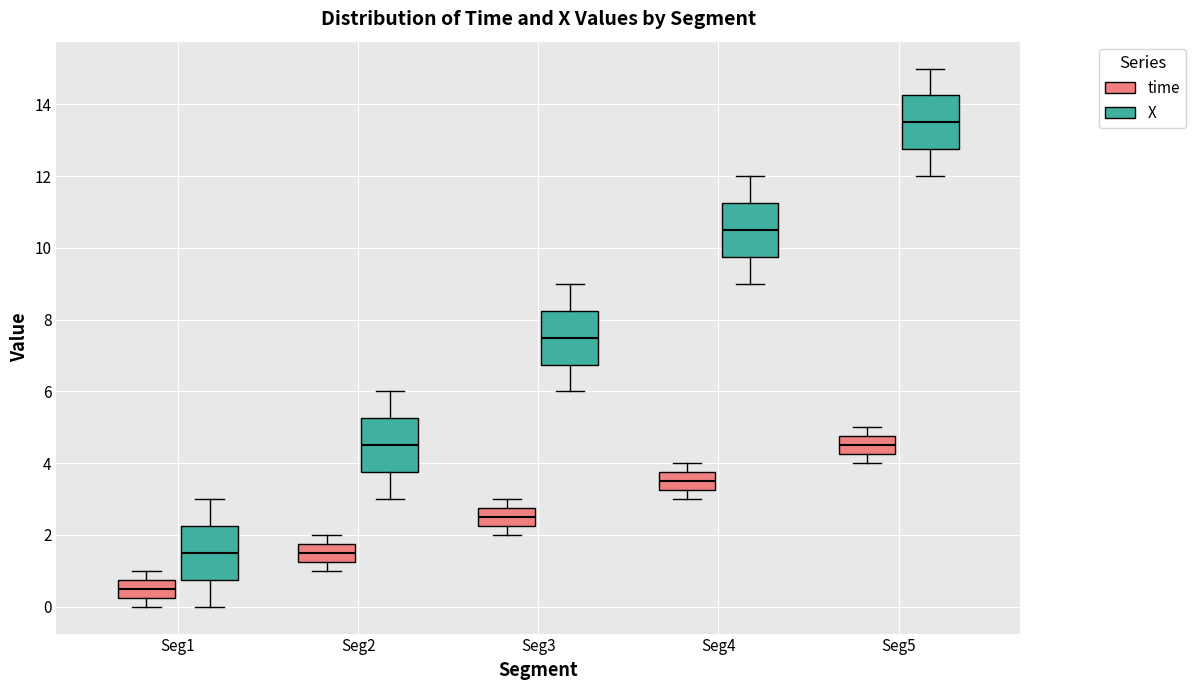

Where is the upper edge of the box for Seg3 (time) on the y-axis? The values are not printed on the chart, so give them approximately, as read against the axis.

2.8